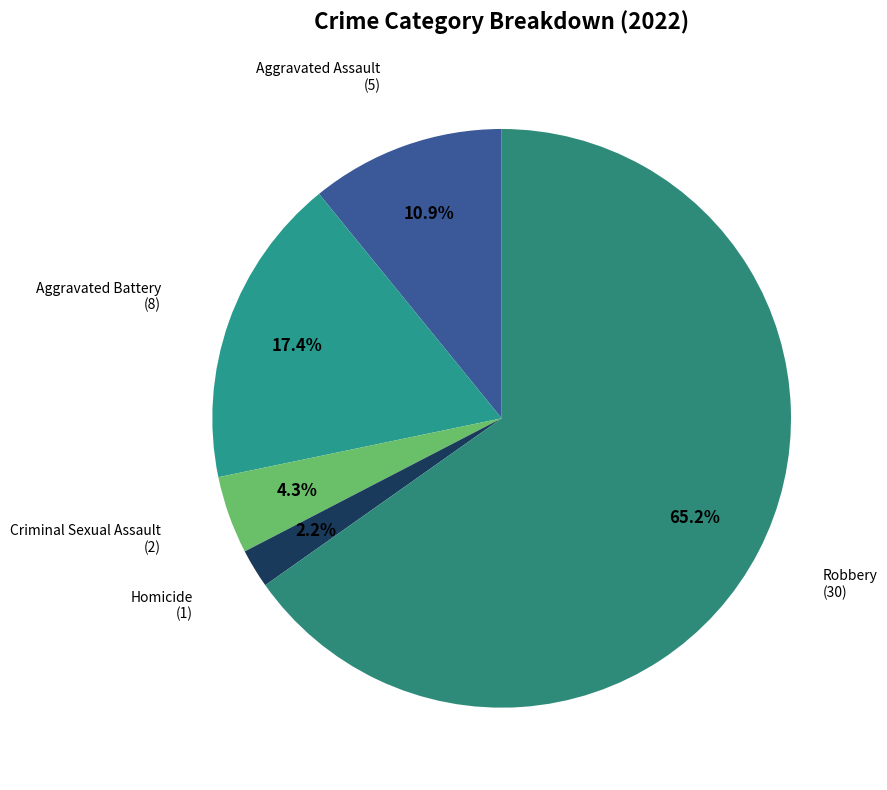

How many slices are in this pie chart?

5